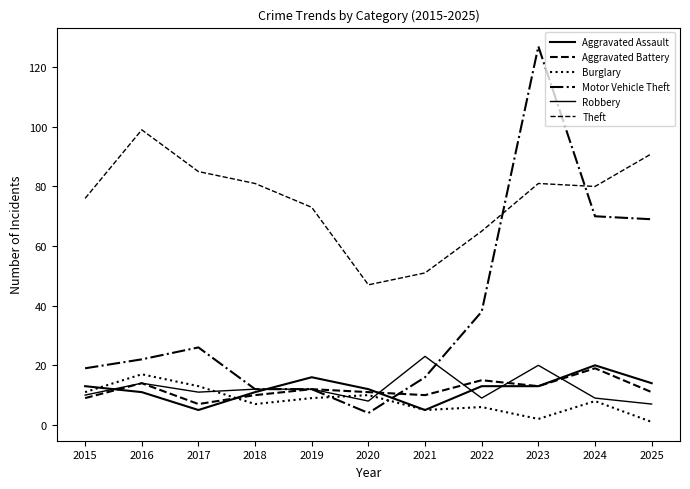

How many lines are shown in the chart?

6